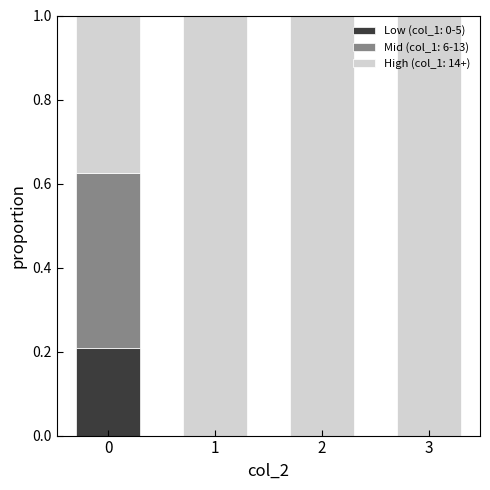

Are the bars grouped side by side (vs. stacked)?

No